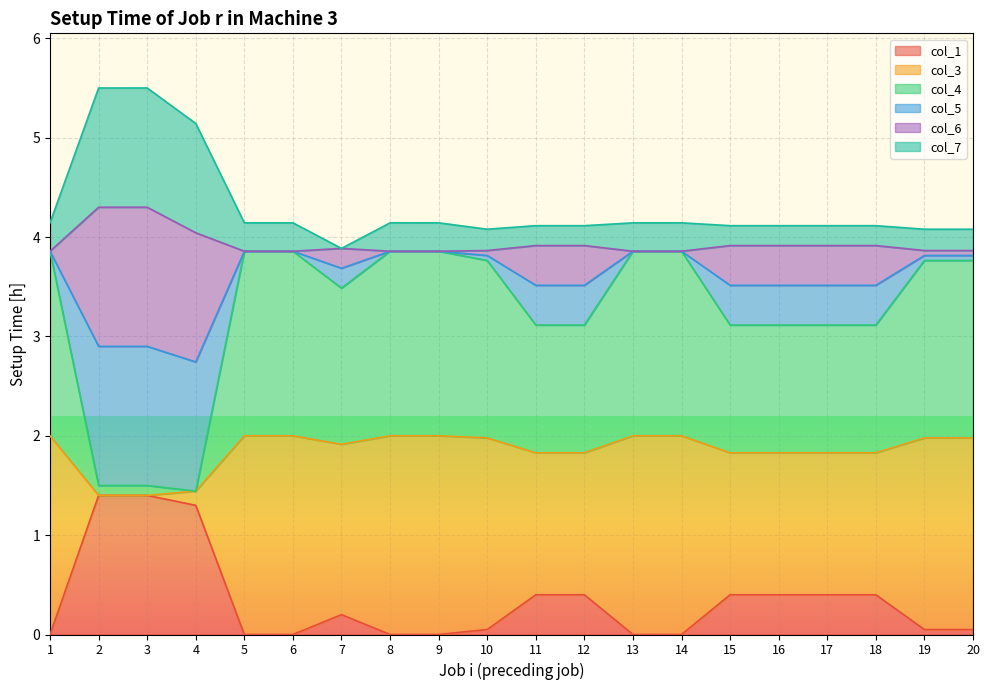

What is the difference between the maximum and minimum values in the col_7 series?

1.6